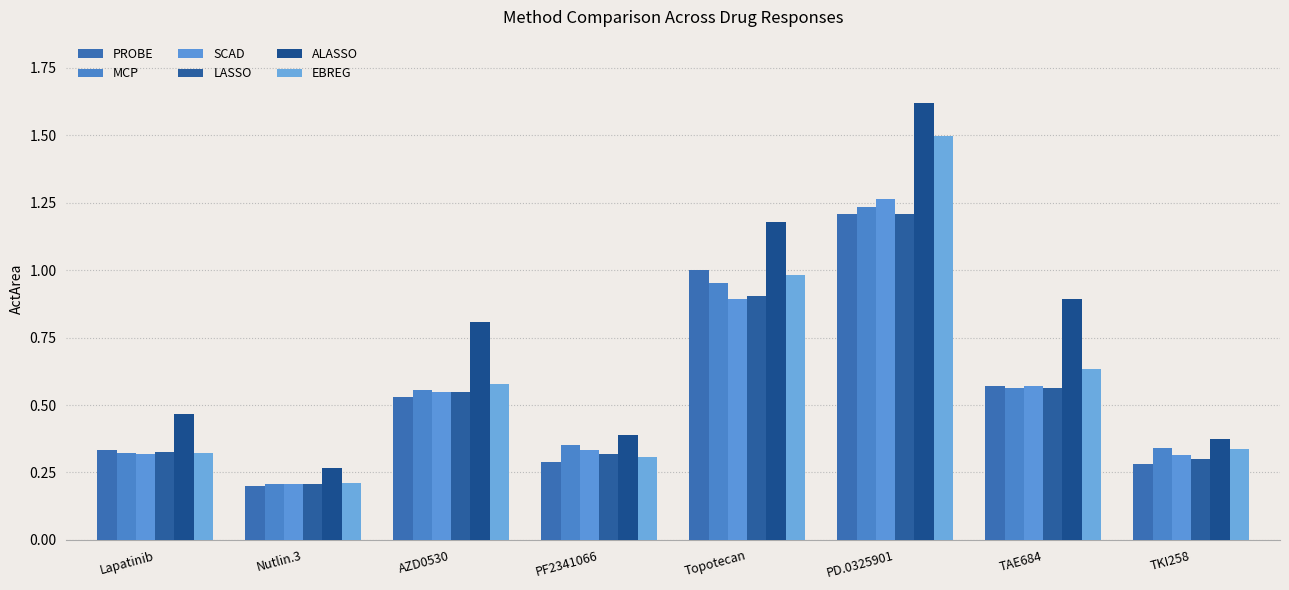

The value of LASSO at PF2341066 is 0.5. True or false?

False